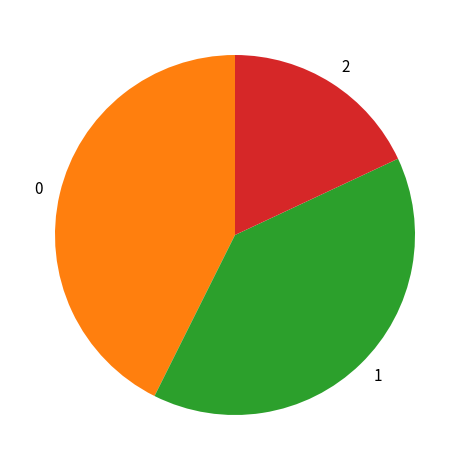

Rank the categories by value from highest to lowest.

0, 1, 2